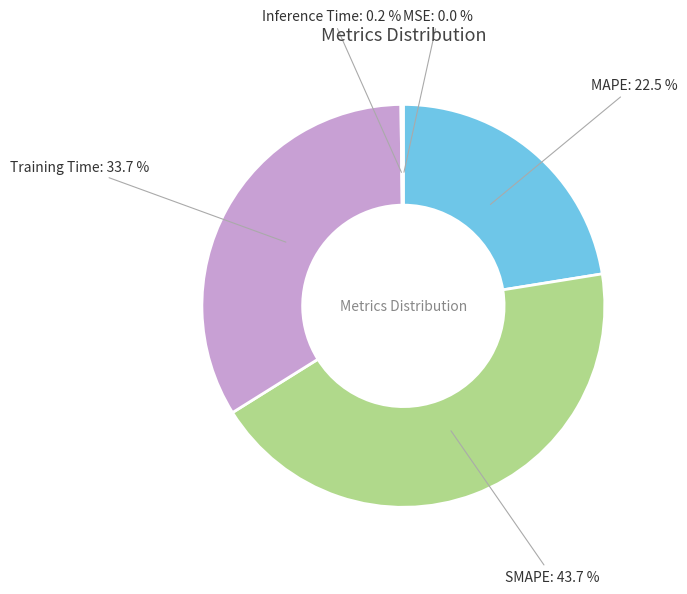

Do MAPE and Training Time together represent more than half of the pie?

Yes